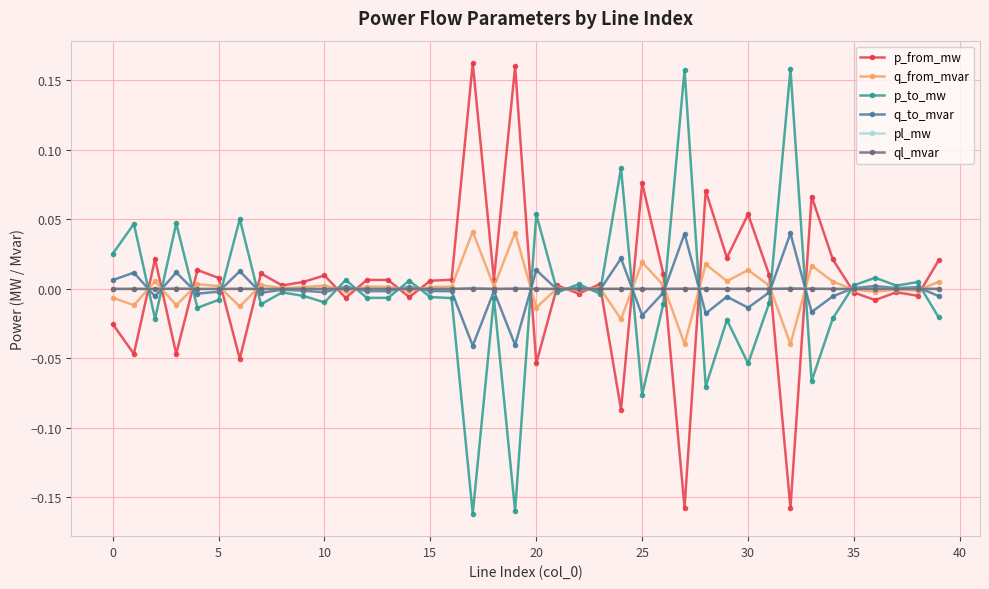

How many data points does each series have?

40